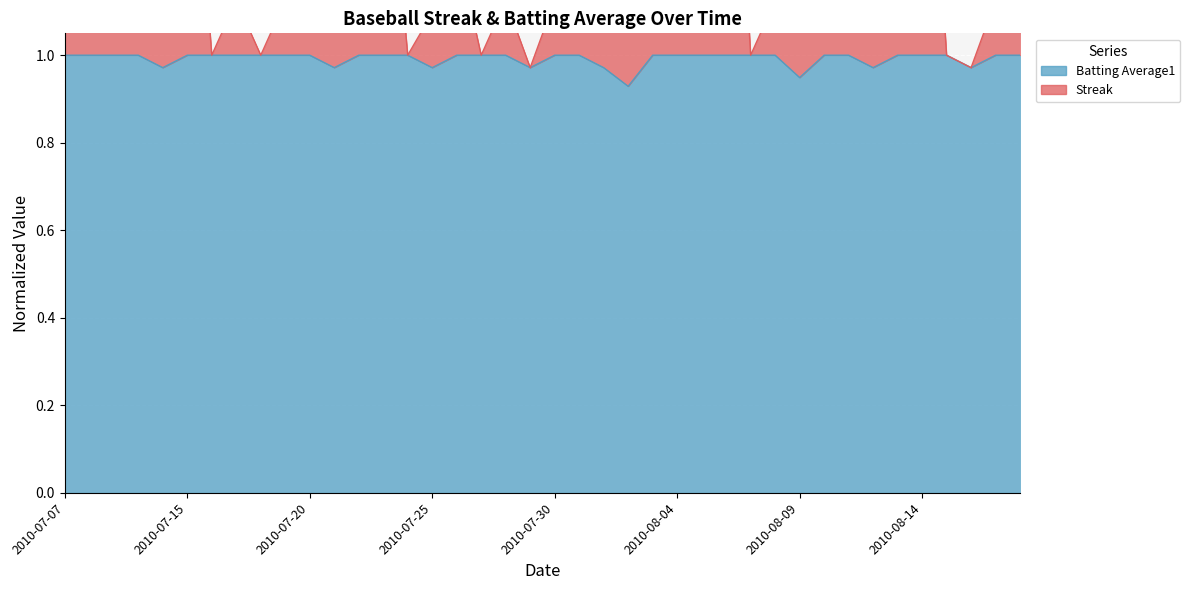

Which series has the largest total across all categories?

Streak